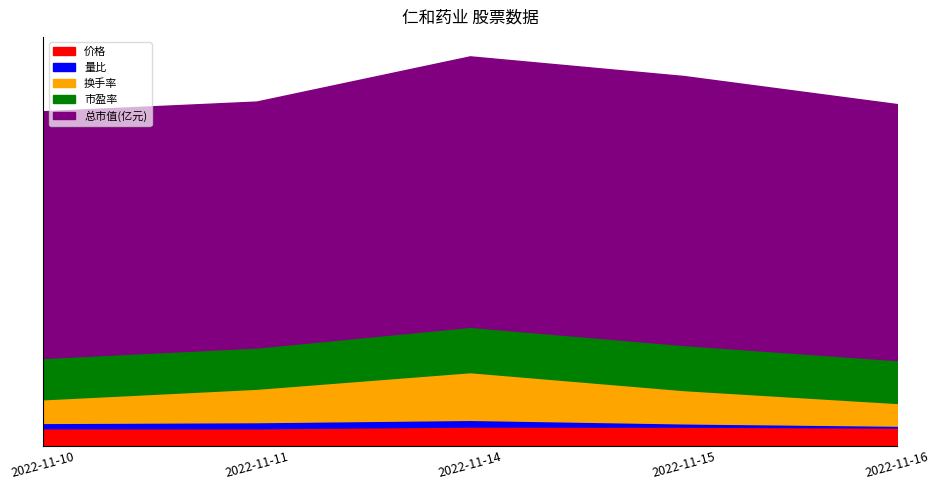

What is the value of the 市盈率 point at the 2nd from the left?

15.5